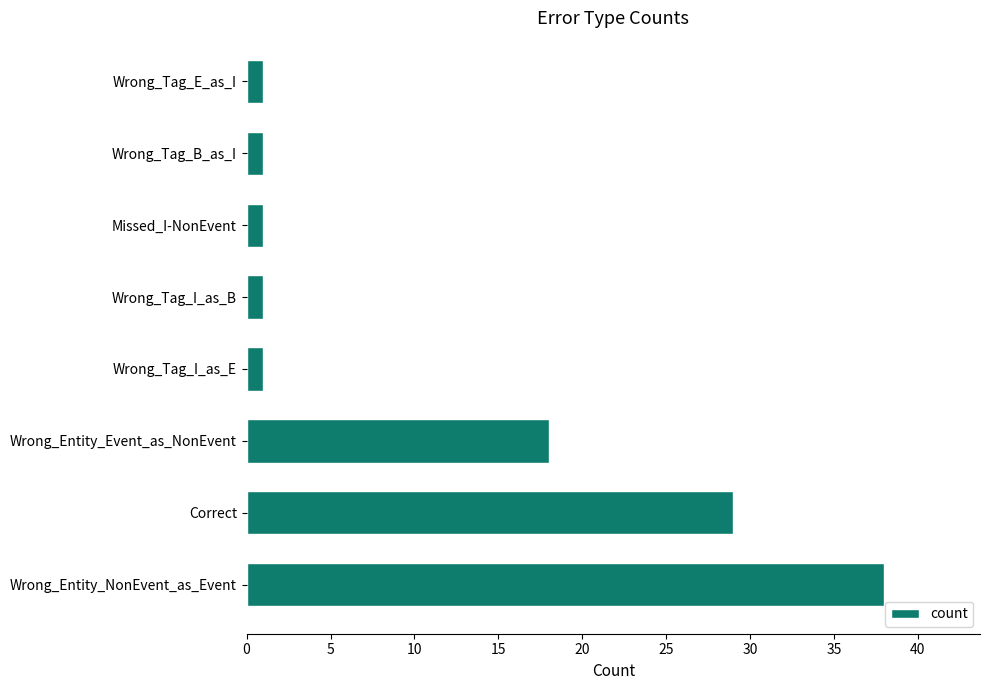

What is the average value?

11